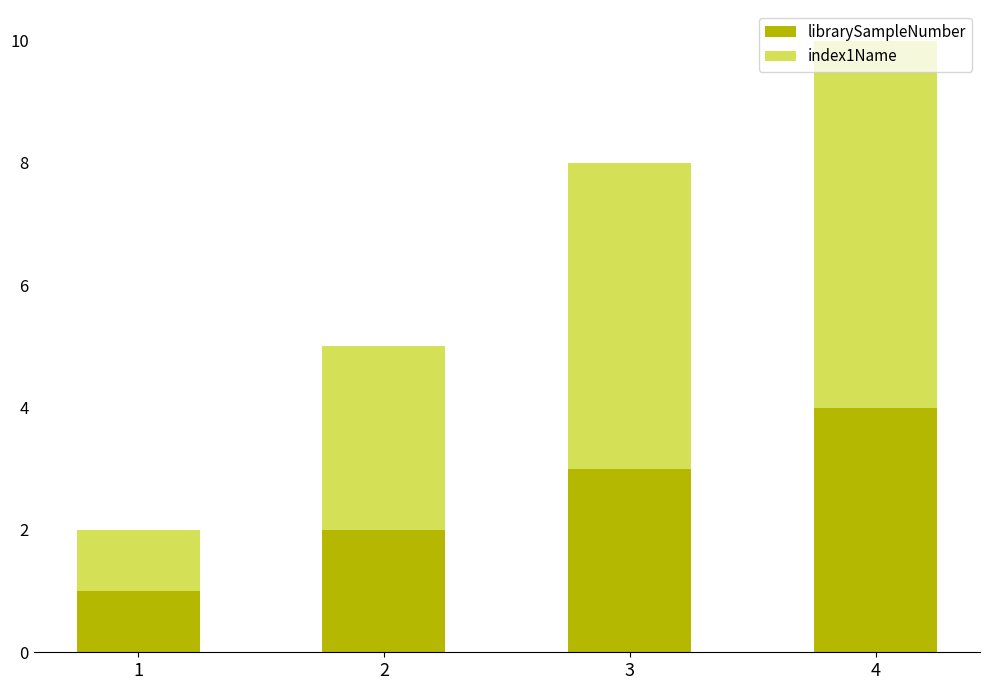

What is the highest value of the librarySampleNumber series?

4